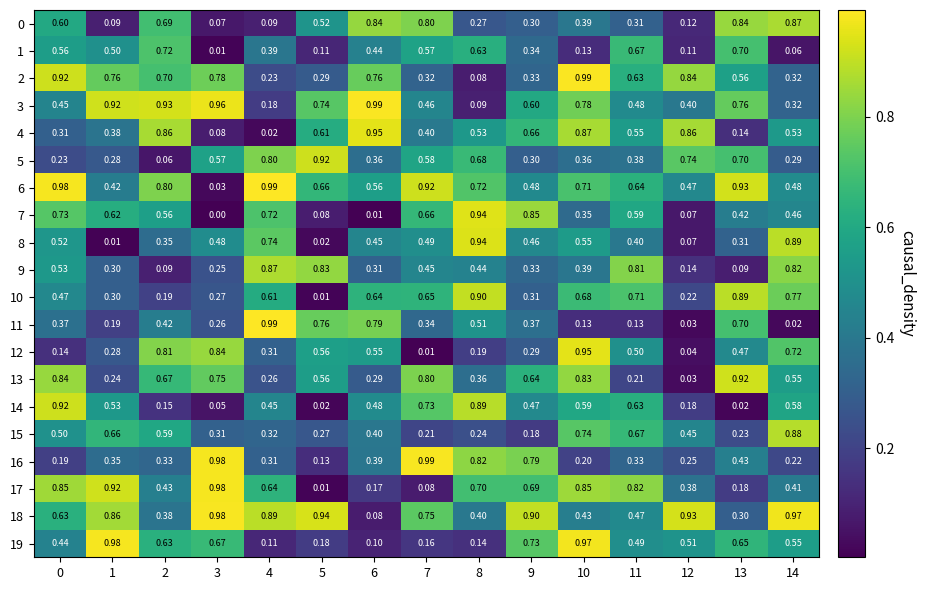

Is the value of 16 at 13 greater than the value of 3 at 5?

No